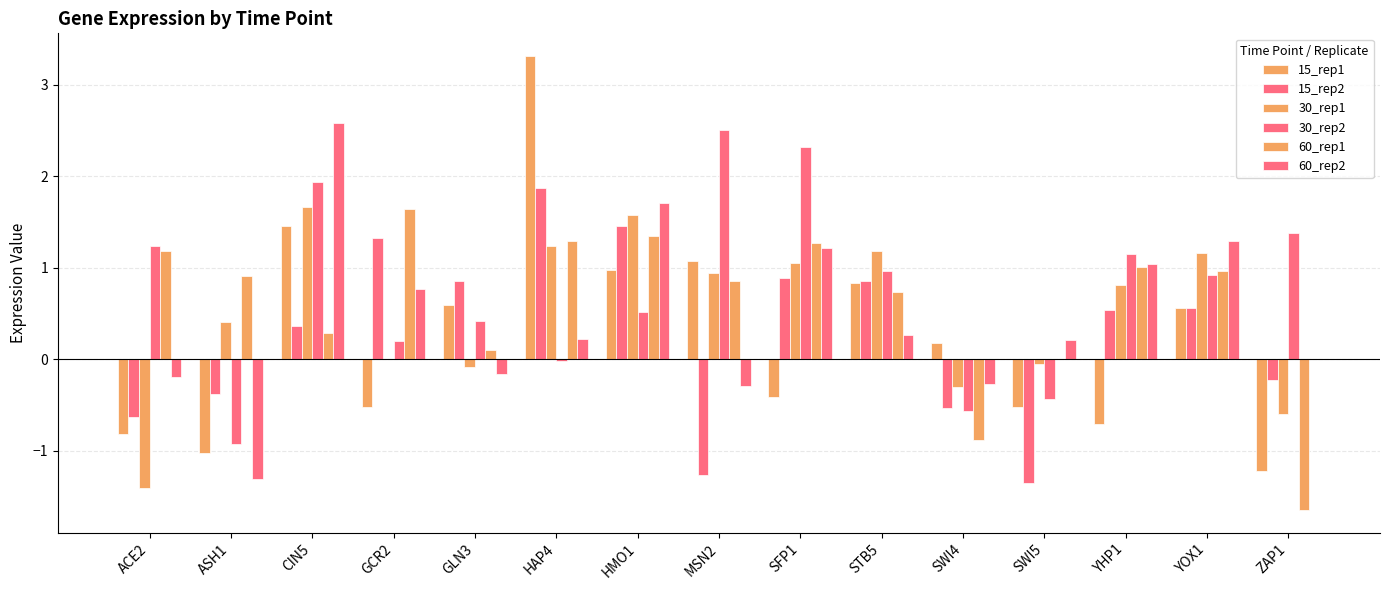

What is the difference between the 30_rep1 values at STB5 and GCR2?

1.2